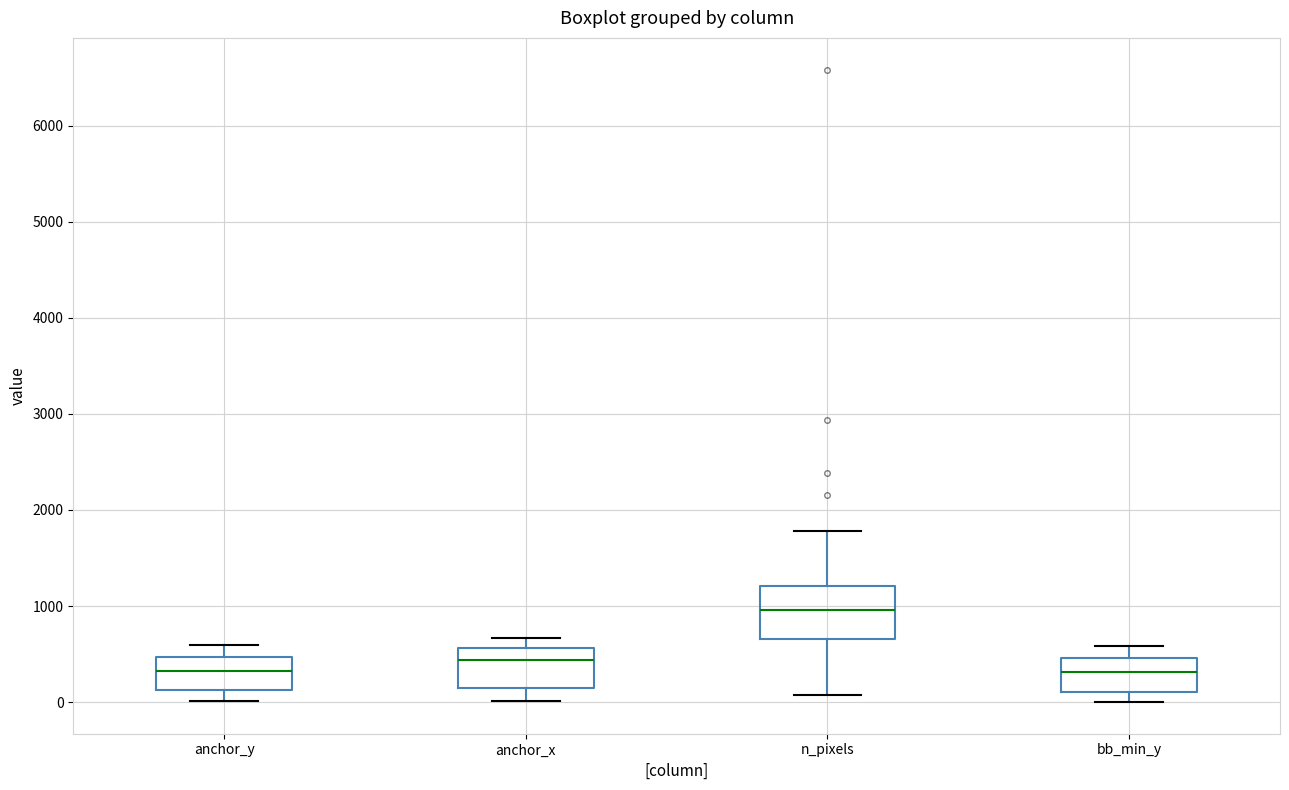

Reading left to right, read every box against the y-axis: the position of its median line, the range the box covers, and the ends of its whiskers. The values are not printed on the chart, so give them approximately, as read against the axis.

anchor_y: median 300, box 100 to 500, whiskers 0 to 600
anchor_x: median 400, box 100 to 600, whiskers 0 to 700
n_pixels: median 1000, box 700 to 1200, whiskers 100 to 1800
bb_min_y: median 300, box 100 to 500, whiskers 0 to 600